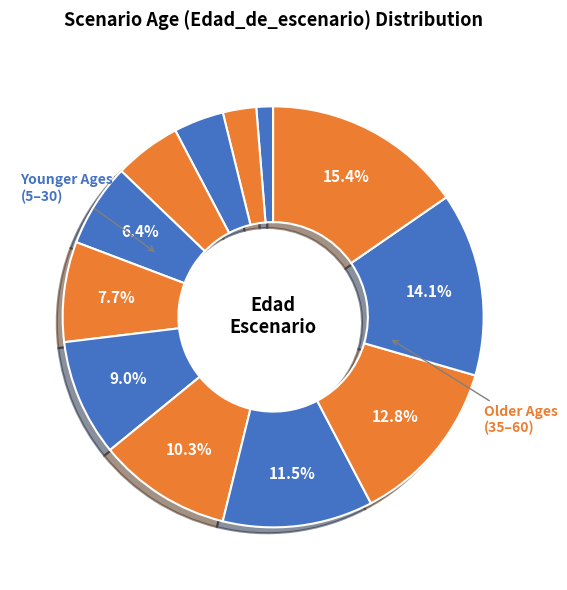

How many segments does this pie chart have?

12